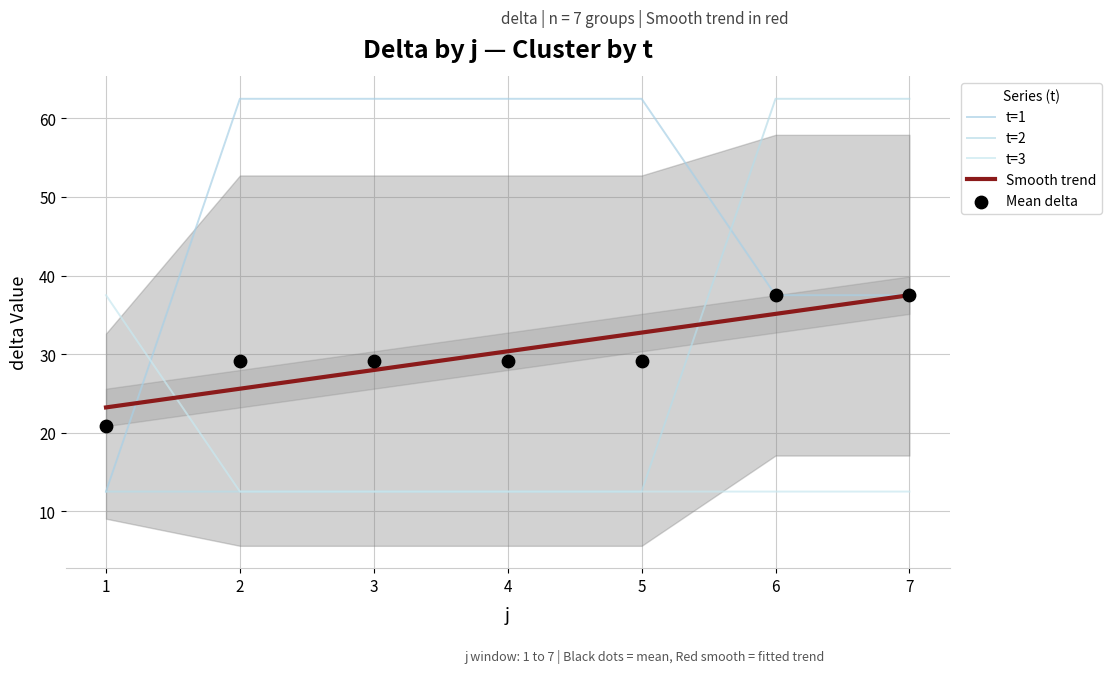

At which category is the sum across all series the highest?

6